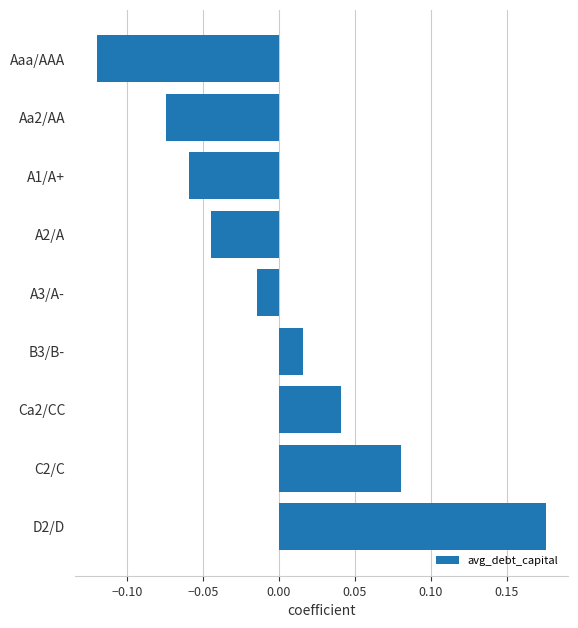

What is the label of the 1st bar from the top?

Aaa/AAA